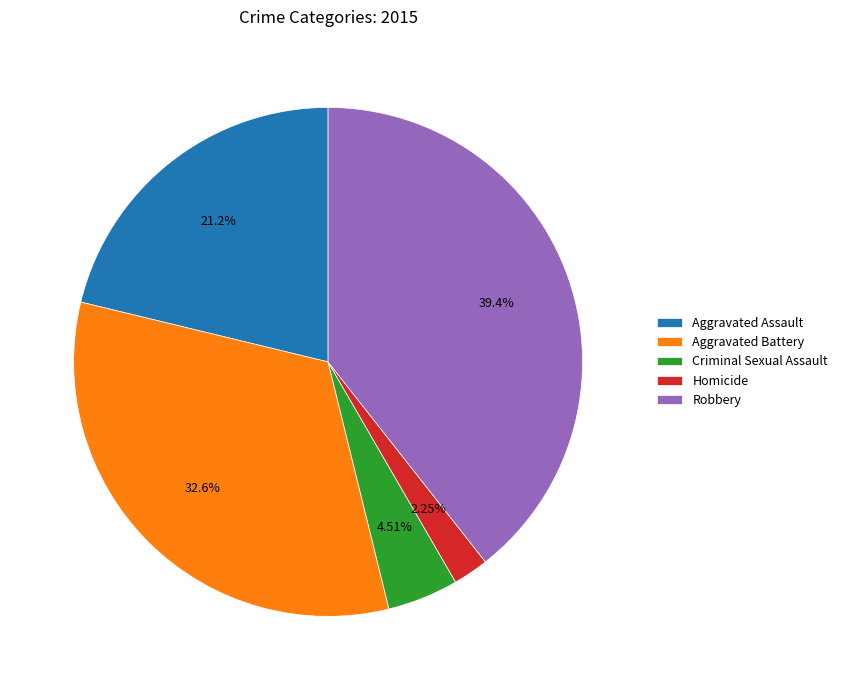

Is it true that Aggravated Assault is 11% of the pie?

False